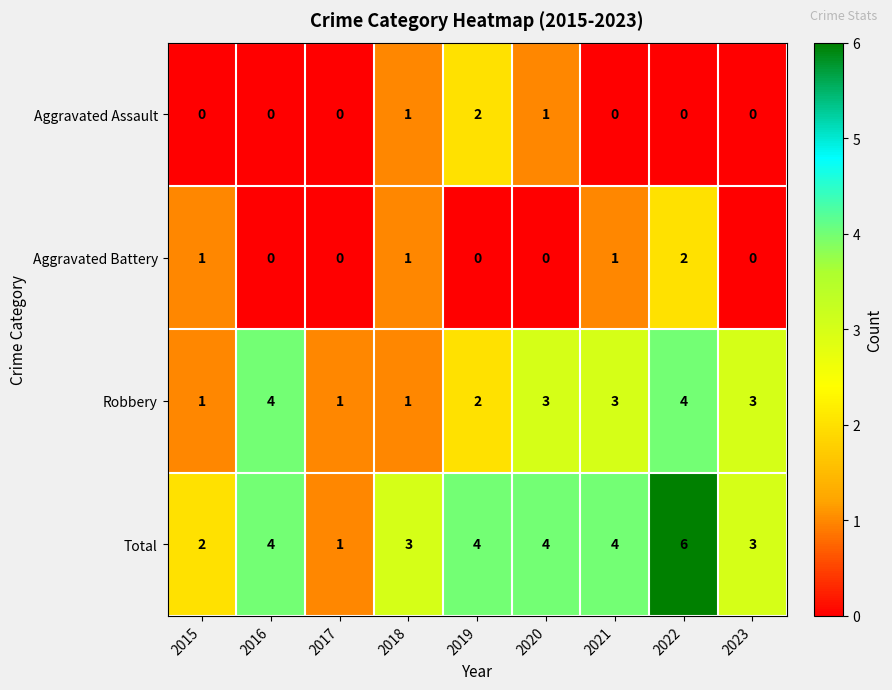

The Robbery series shows 3 at 2020. True or false?

True